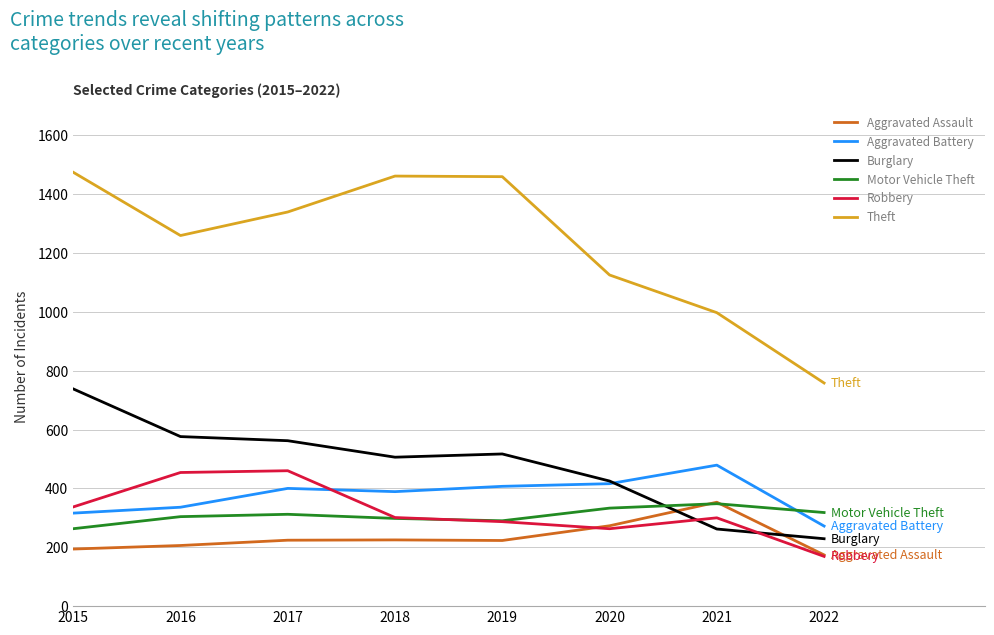

At which label does Motor Vehicle Theft reach its minimum?

2015